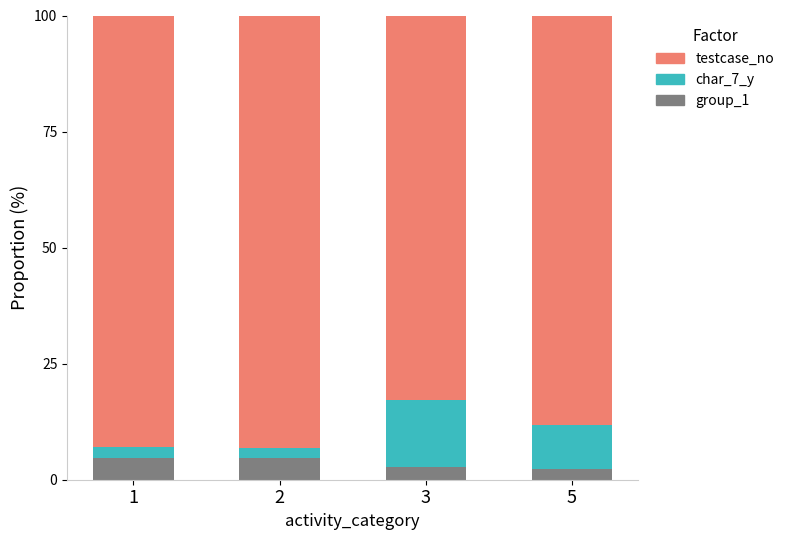

What is the difference between the maximum and second lowest values in the group_1 series?

2.1